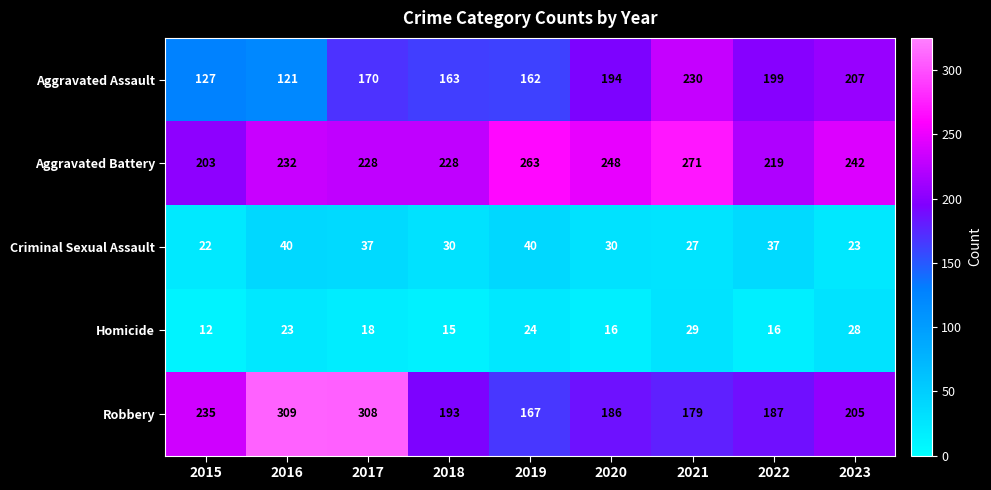

The Criminal Sexual Assault series shows 30 at 2020. True or false?

True